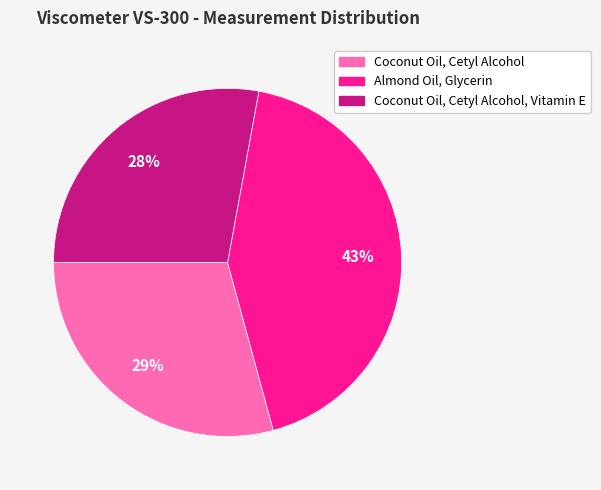

To the nearest percent, what is the difference between the Coconut Oil, Cetyl Alcohol, Vitamin E and Coconut Oil, Cetyl Alcohol slice percentages?

1%